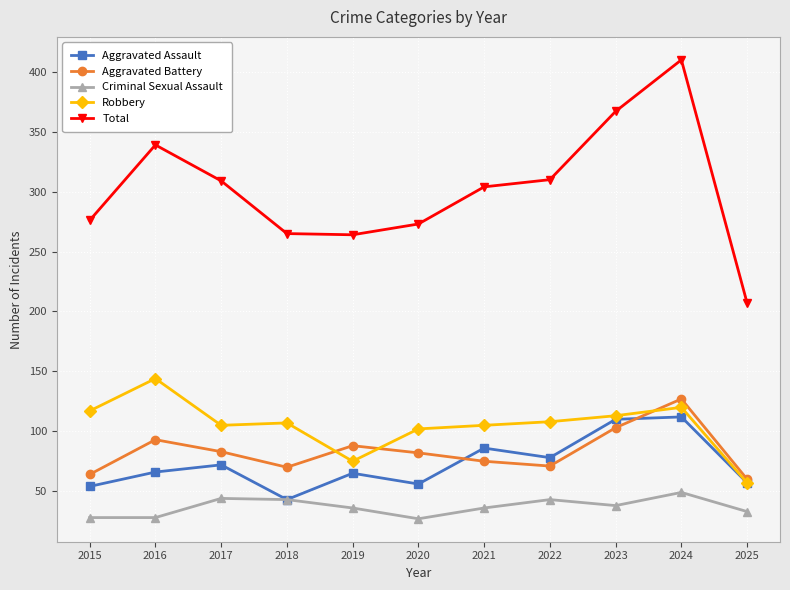

What is the average value of the Robbery series?

105